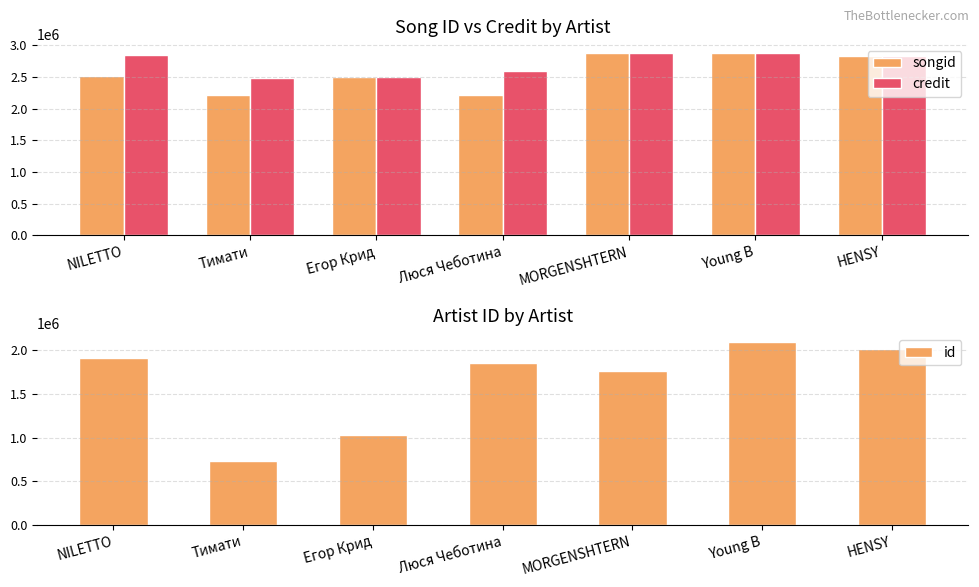

What is the lowest value of the id series?

730006